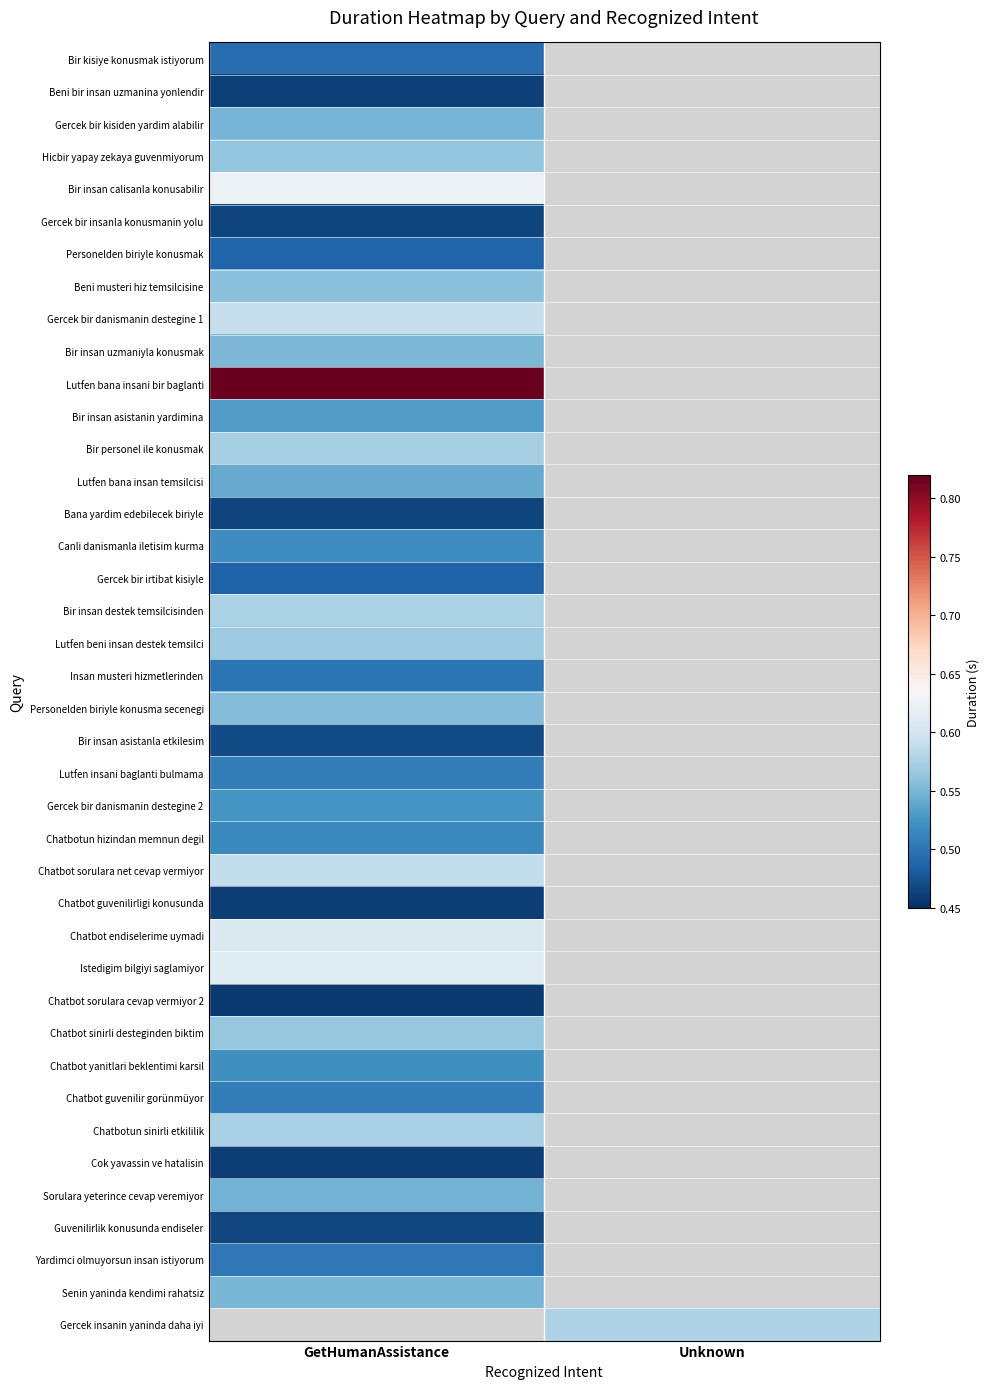

Count the number of data series in this chart.

40